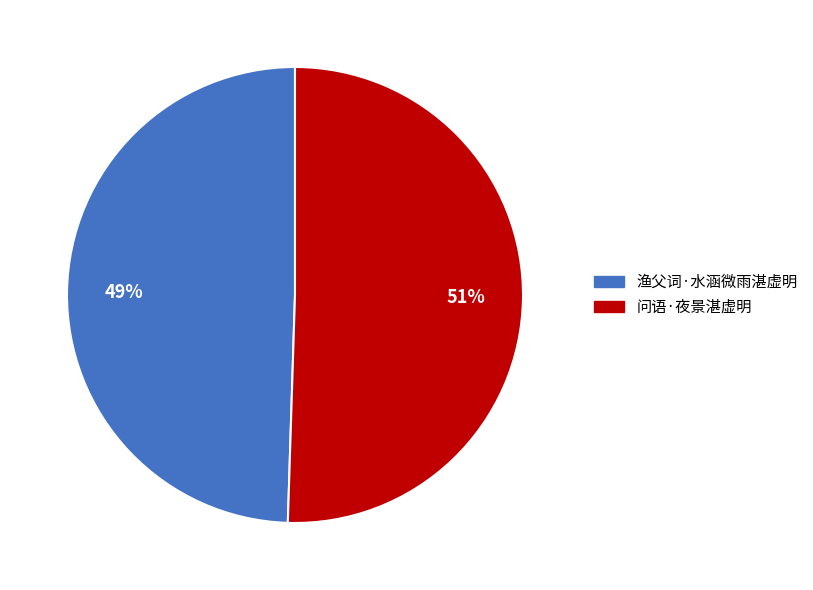

Combined, do 渔父词·水涵微雨湛虚明 and 问语·夜景湛虚明 account for over 50%?

Yes